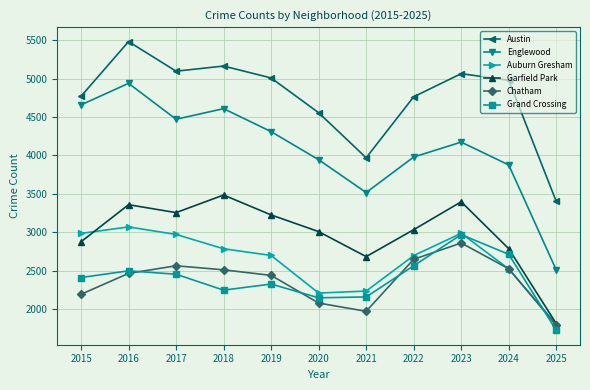

What is the lowest value of the Chatham series?

1792